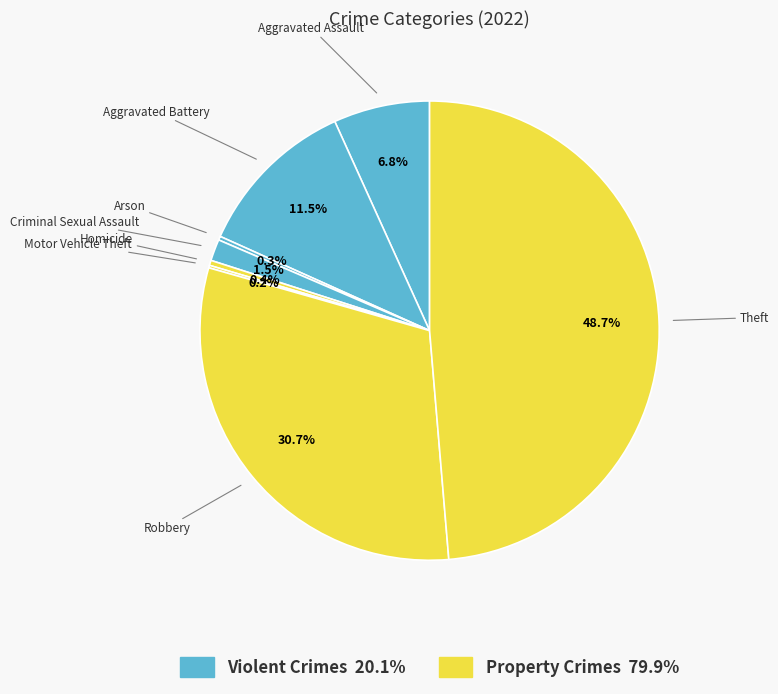

Is the sum of Homicide and Aggravated Assault greater than half?

No